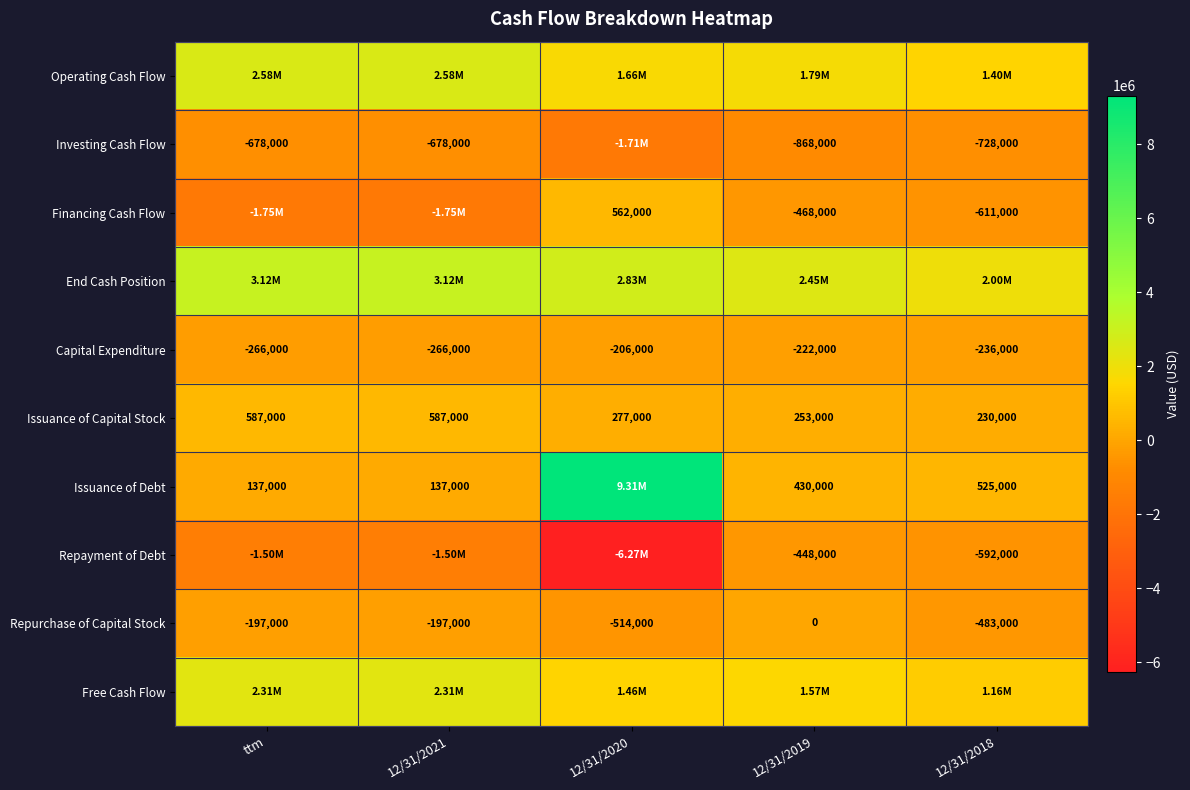

At which category does the chart reach its minimum across all series?

12/31/2020